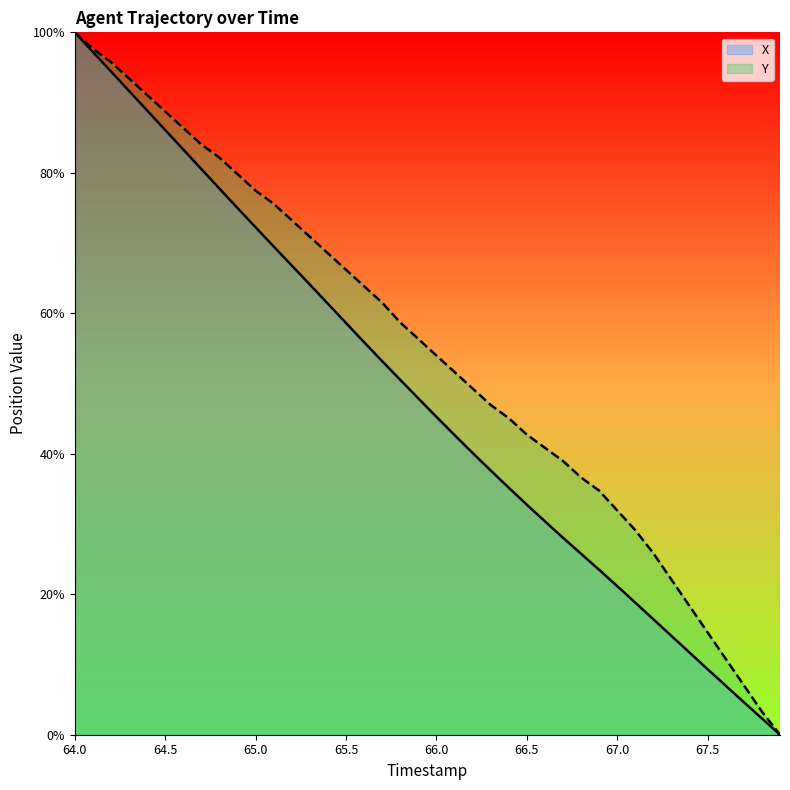

What is the sum of all X values?

1921.6